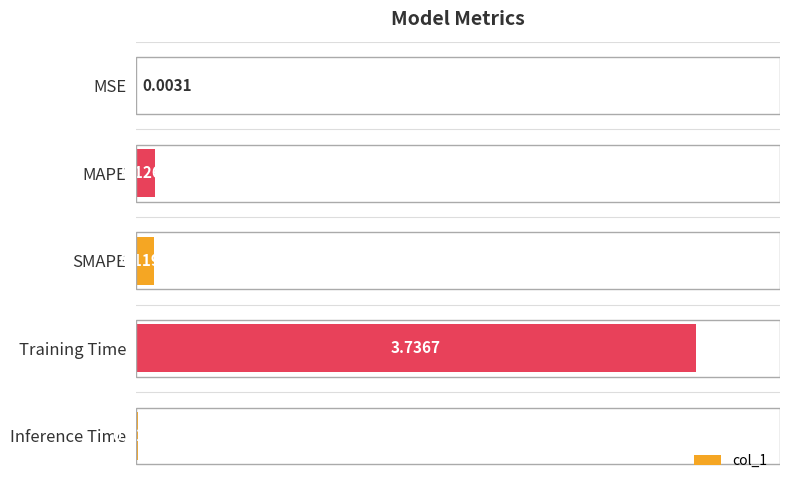

What is the sum of all values?

4.0